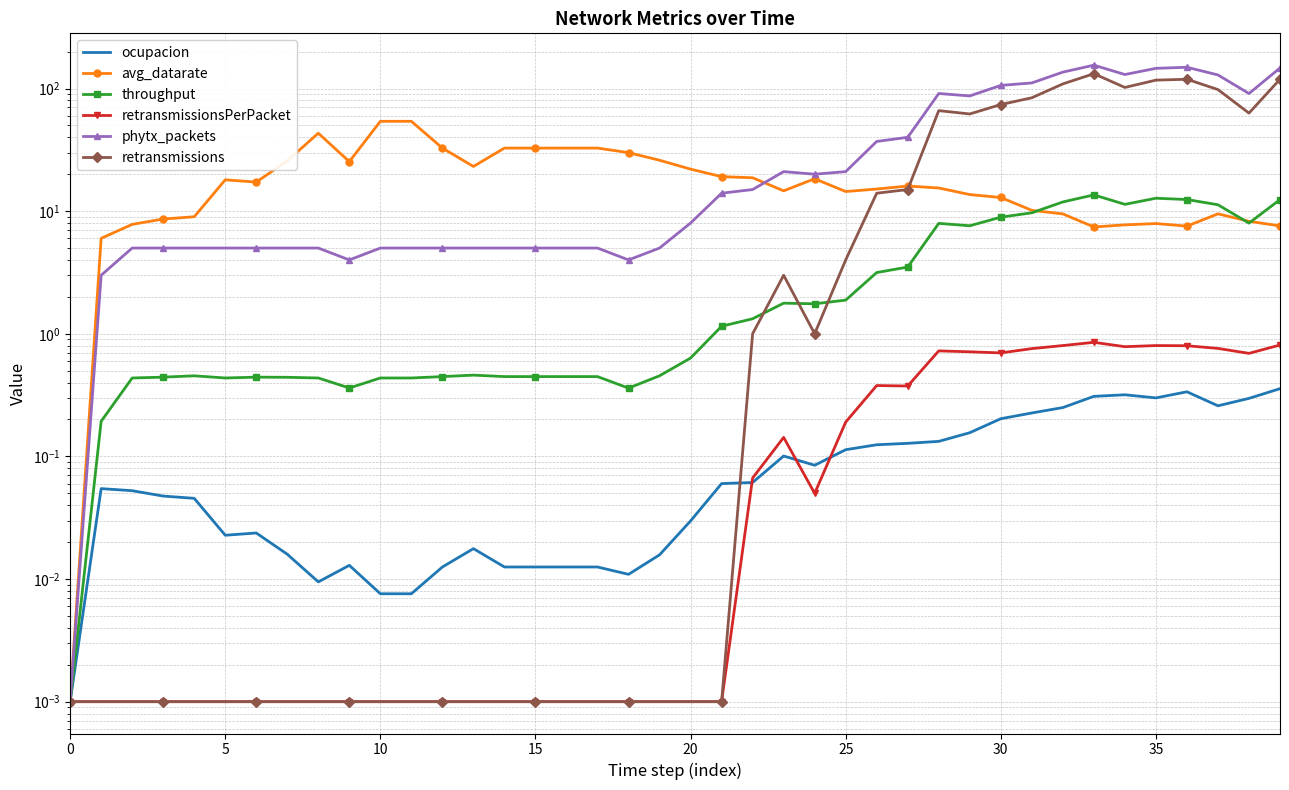

True or false: avg_datarate has a value of 10.3 at 30.

False